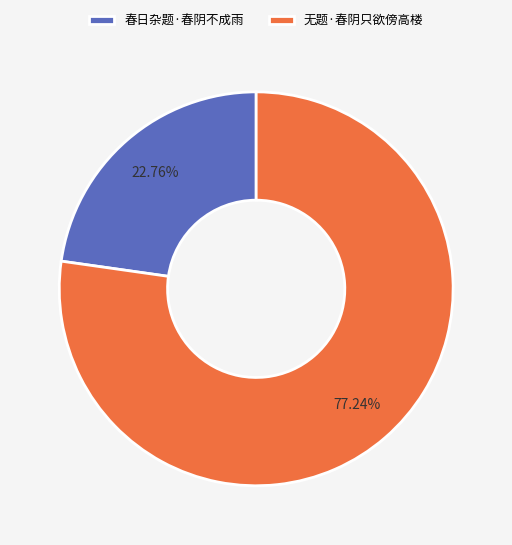

Is there a majority slice in this chart?

Yes